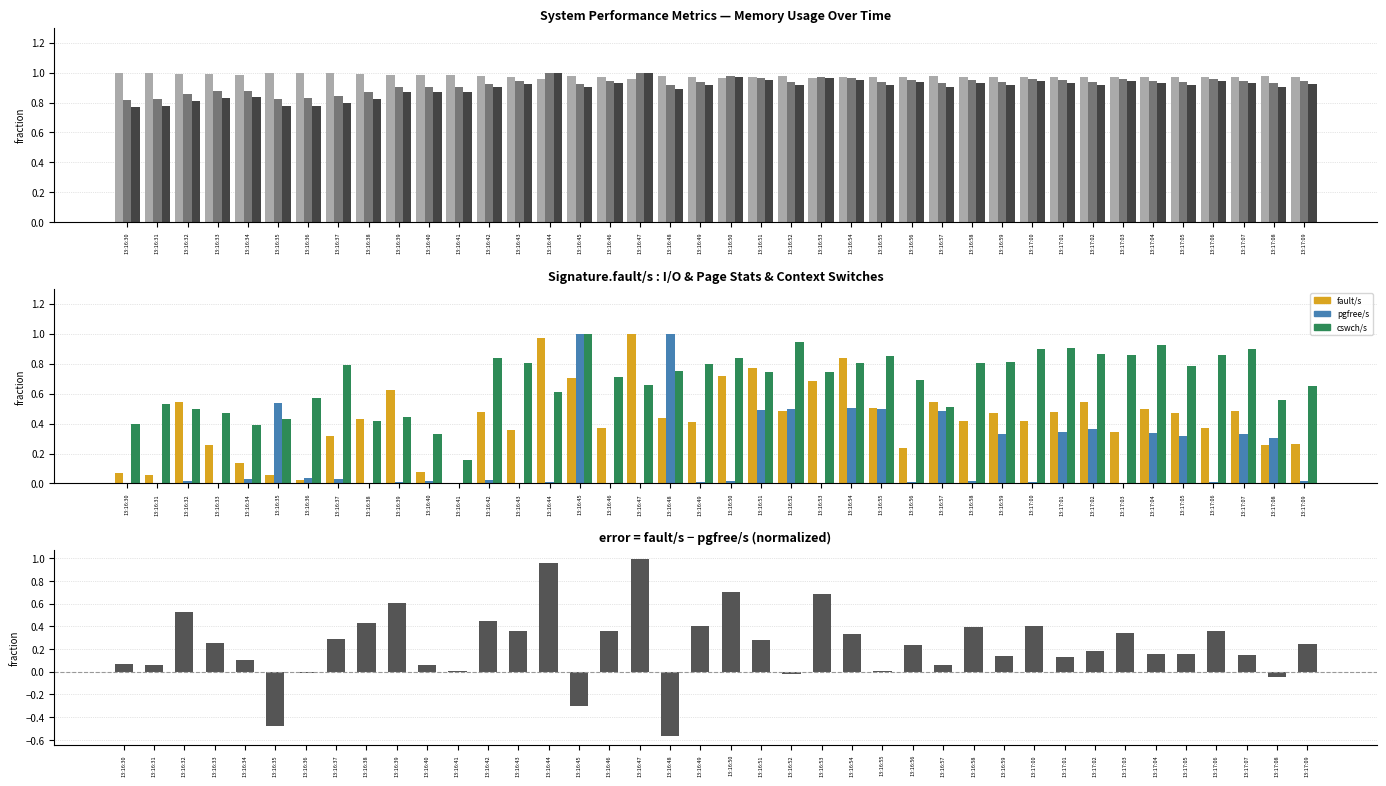

Does the chart contain stacked bars?

No